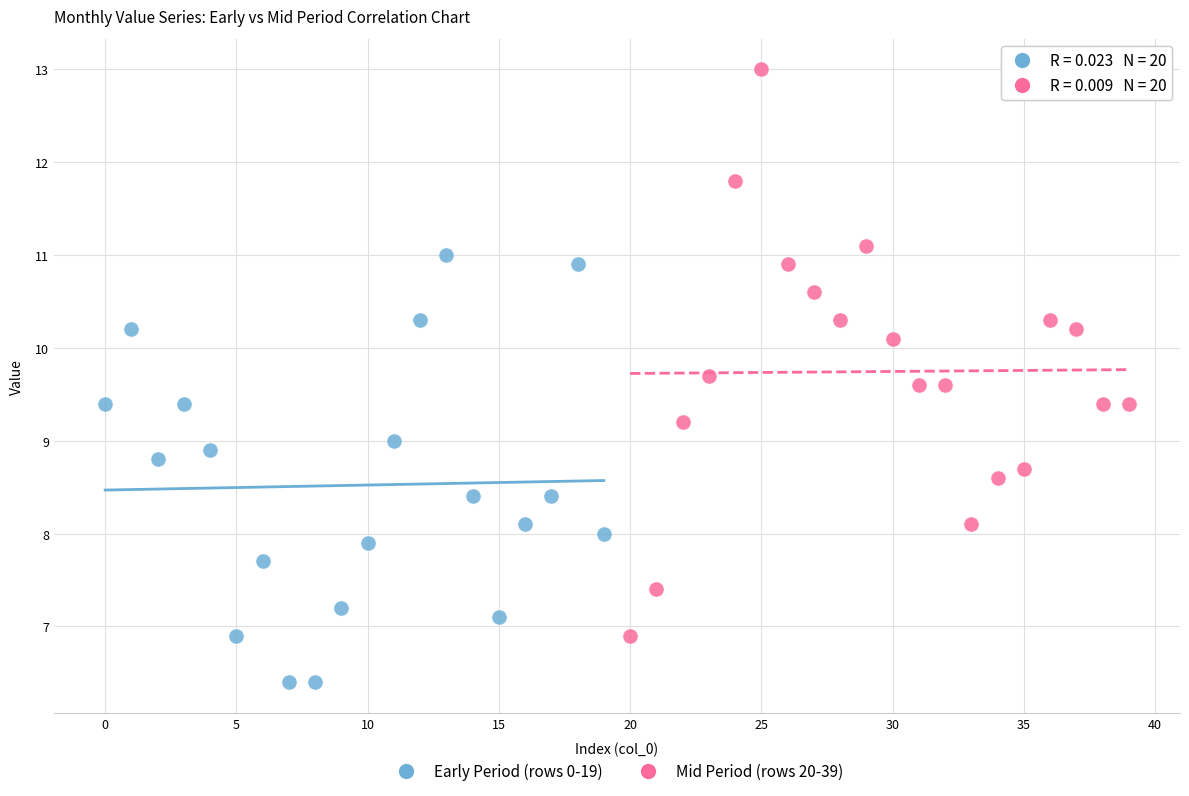

Which series has the widest spread of Y values?

Mid Period (rows 20-39)